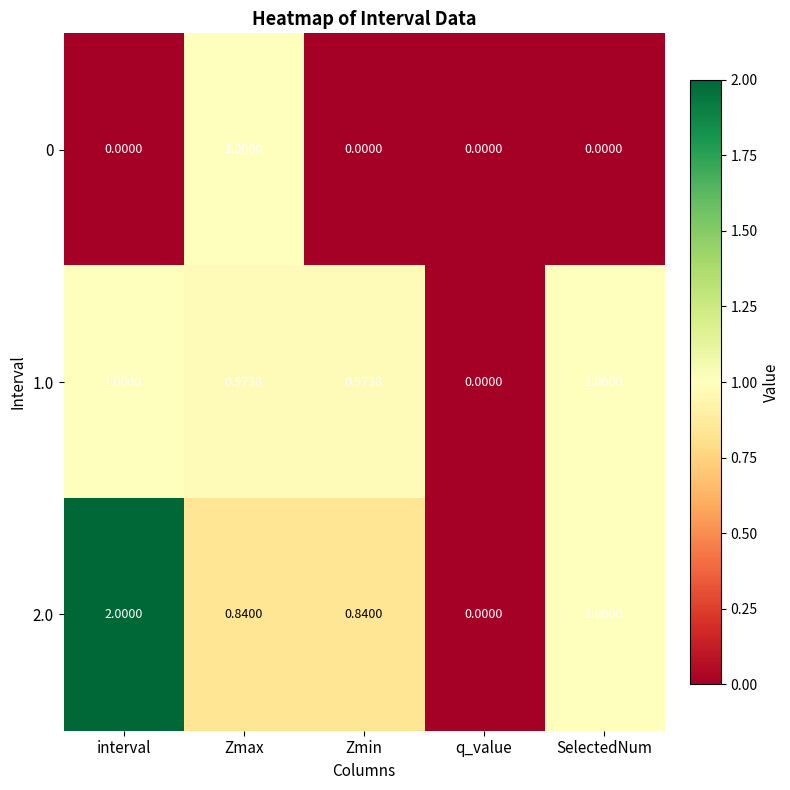

Which series has the largest total across all categories?

2.0